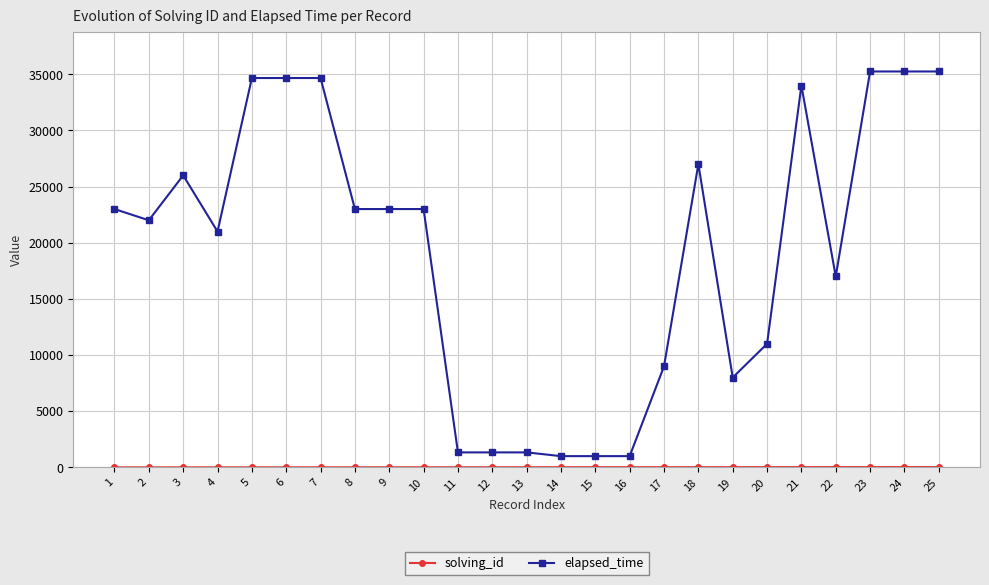

What is the maximum value shown in the chart?

35250